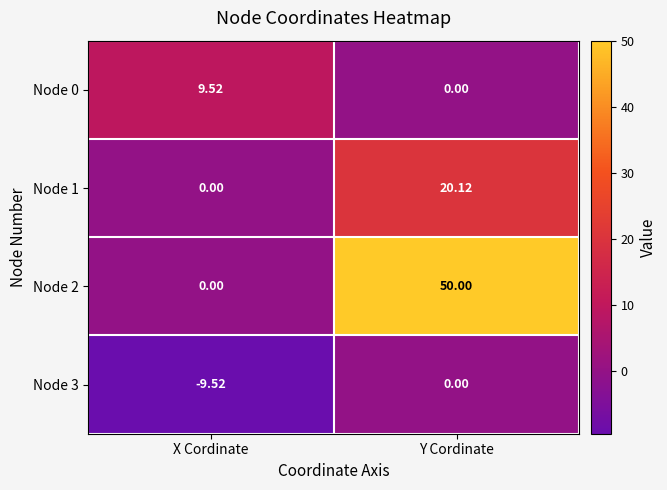

Which category has the highest value in the Node 0 series?

X Cordinate